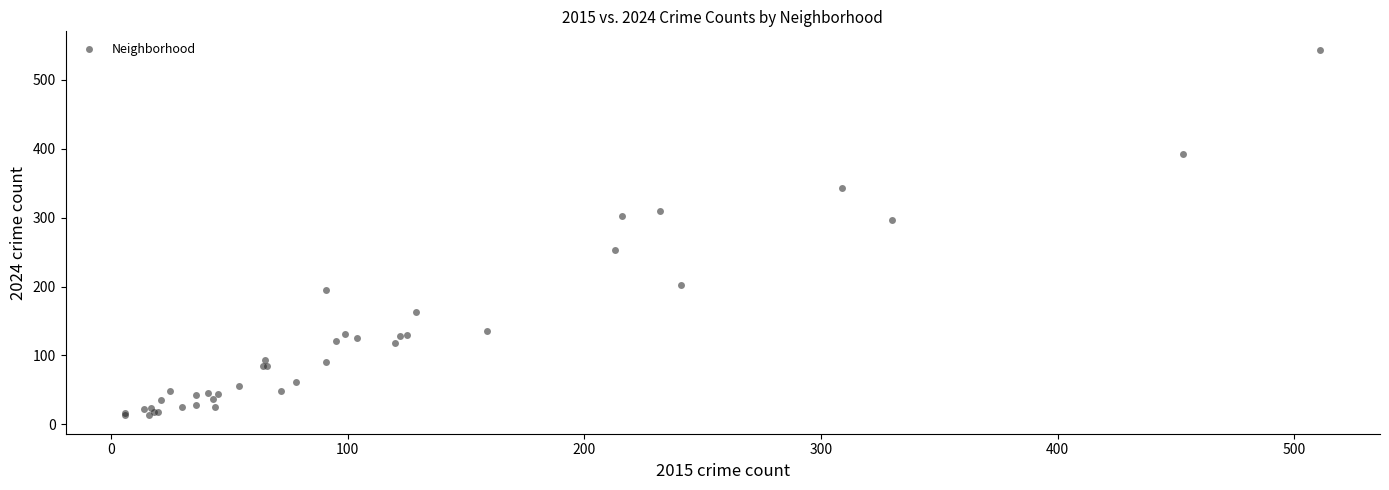

What Y value in the scatter plot is closest to 278?

296